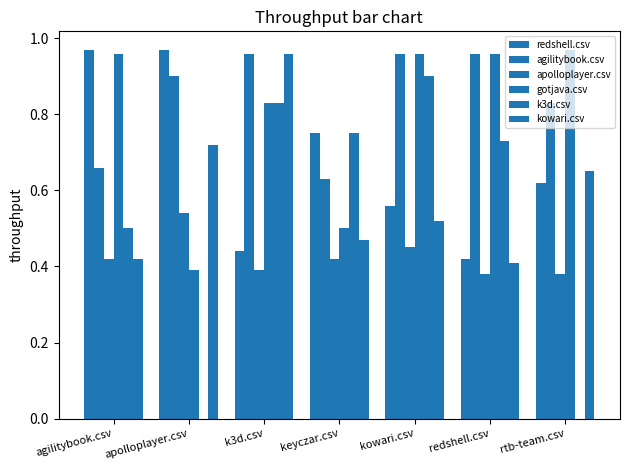

Rank the series by their maximum value, from highest to lowest.

redshell.csv, gotjava.csv, agilitybook.csv, kowari.csv, k3d.csv, apolloplayer.csv